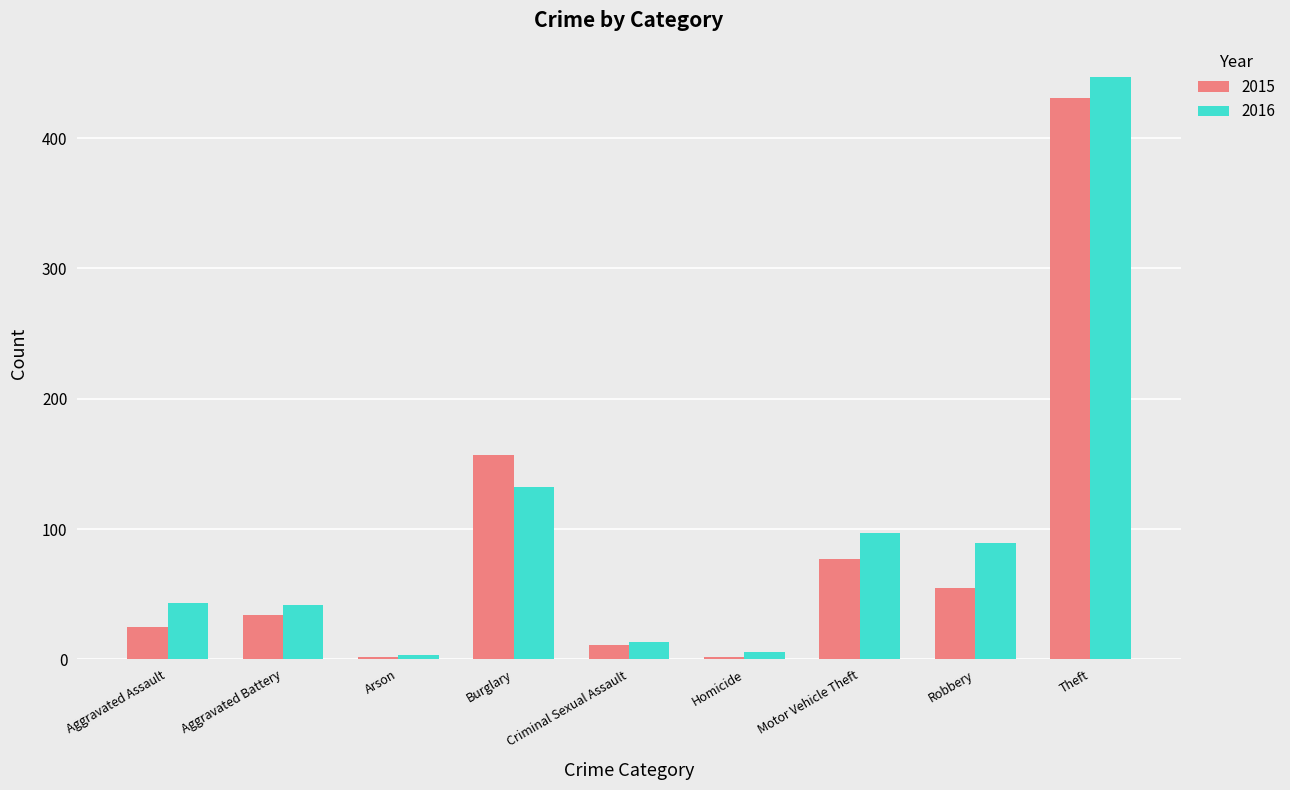

Which category has the highest value in the 2015 series?

Theft